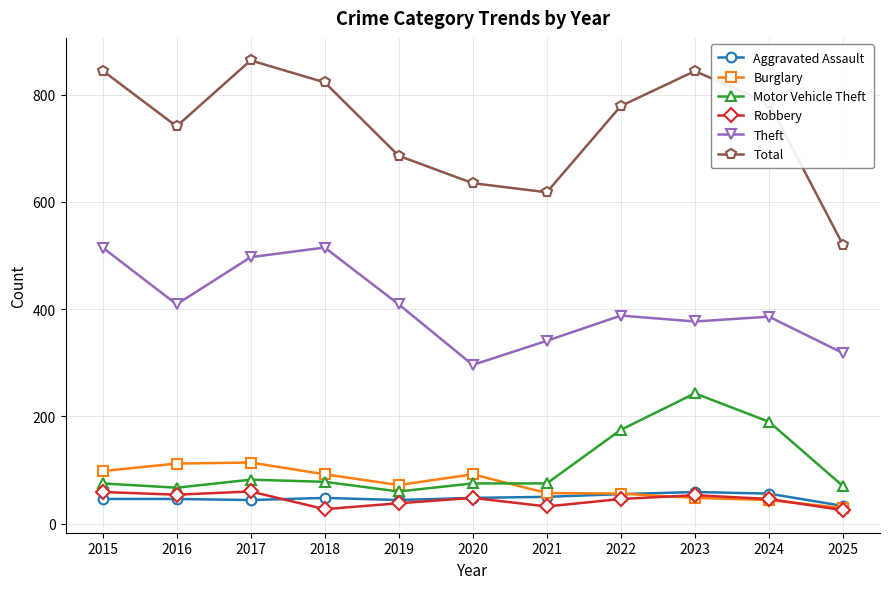

Read the Theft value at 2022.

388